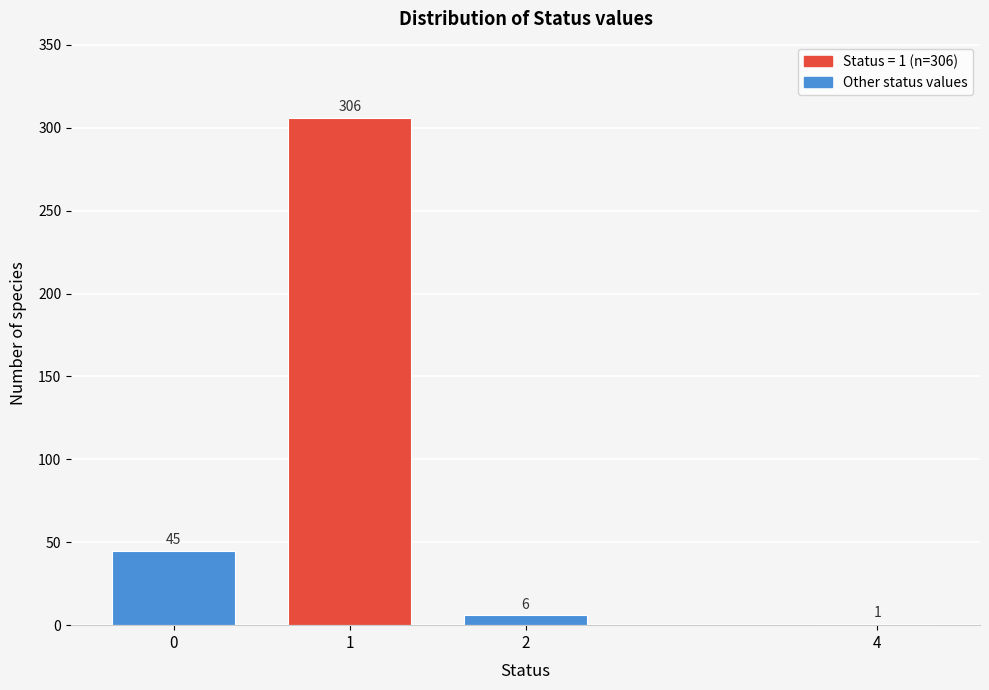

Reading left to right, list all the values displayed in this chart.

0=45	1=306	2=6	4=1